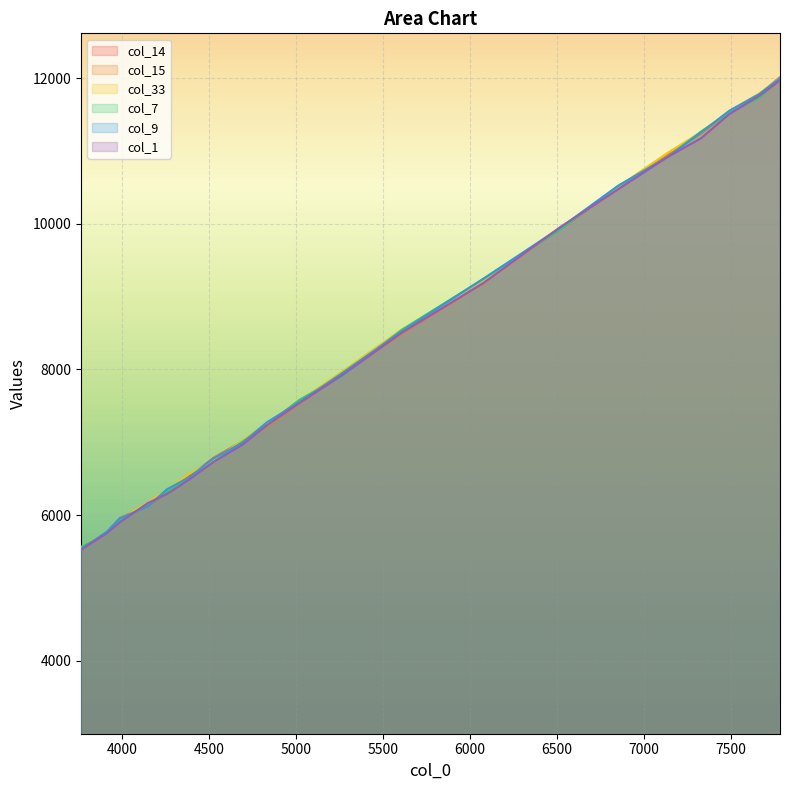

What is the total value across all series at 4148?

36862